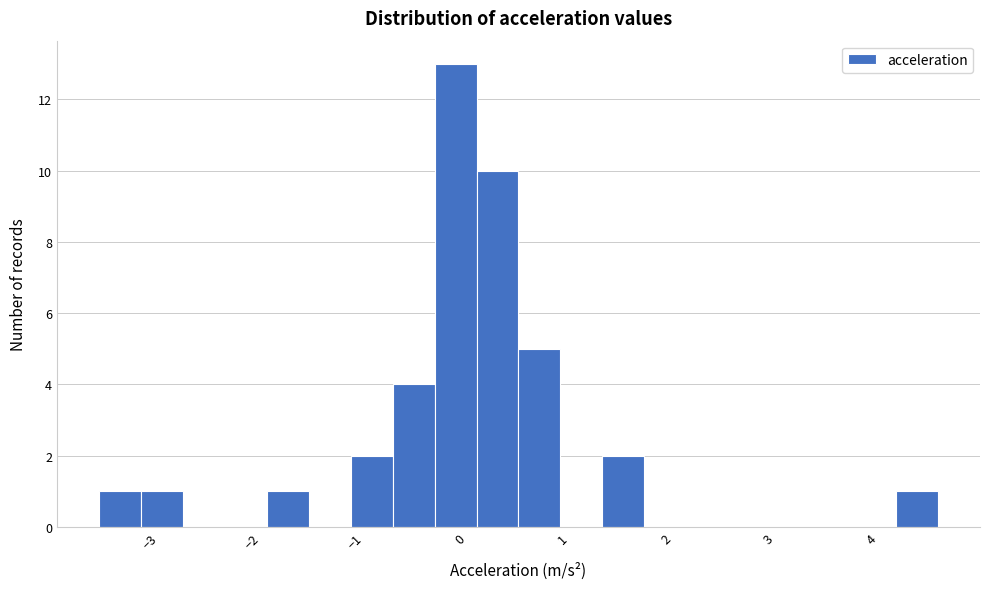

What is the height of the bar covering 1.3 to 1.7 on the x-axis? Neither the bar edges nor the heights are printed on the chart, so give them approximately, as read against the axes.

2